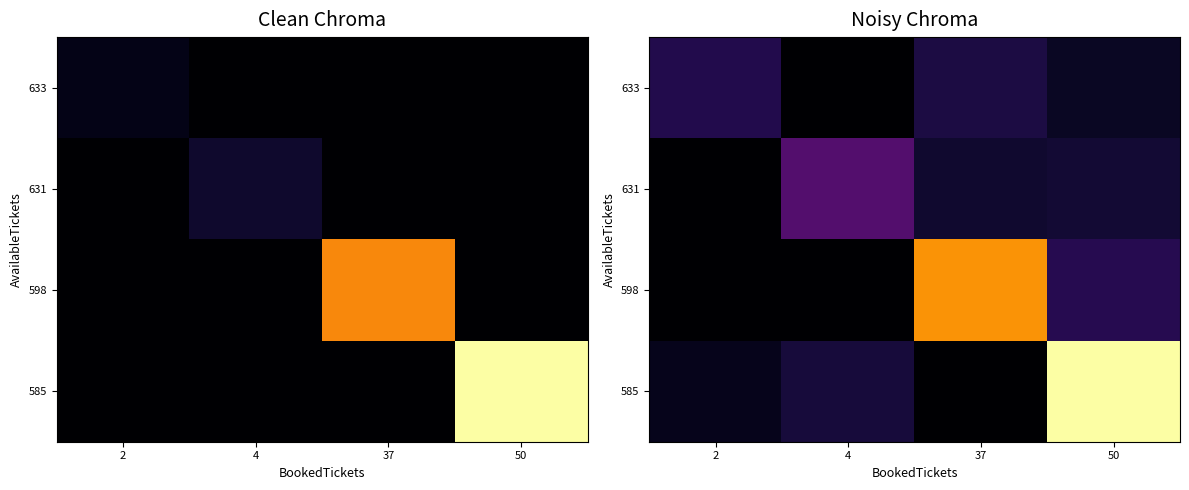

How many values in 633 are above zero?

3